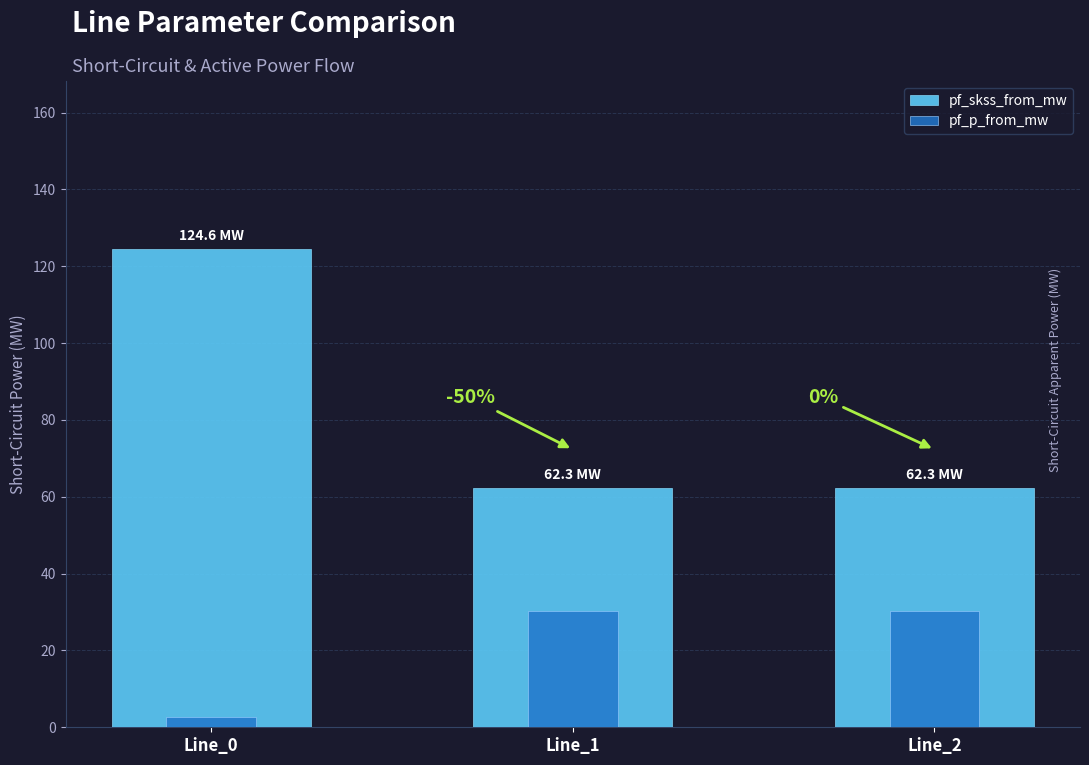

At which label does pf_skss_from_mw reach its peak?

Line_0